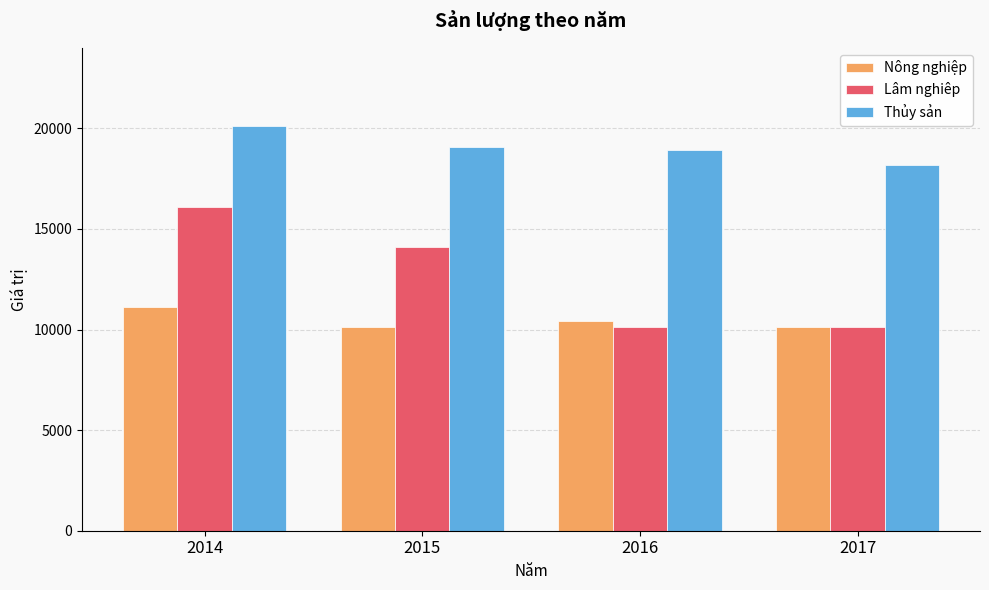

At how many categories does at least one series exceed 17702?

4